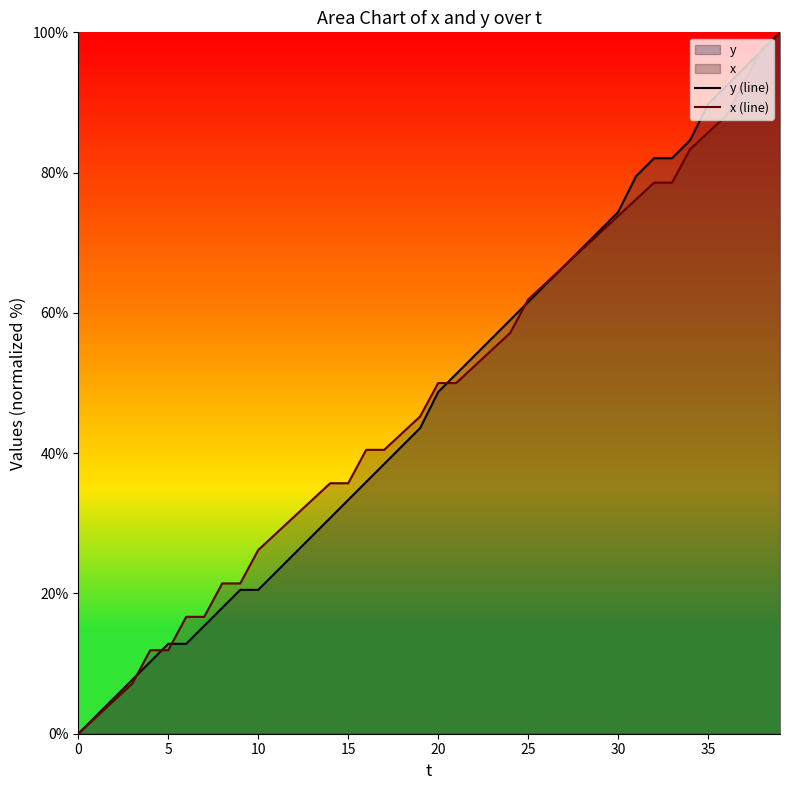

Reading left to right, transcribe all the data shown in this chart.

y (line): 0.0	2.6	5.1	7.7	10.3	12.8	12.8	15.4	17.9	20.5	20.5	23.1	25.6	28.2	30.8	33.3	35.9	38.5	41.0	43.6	48.7	51.3	53.8	56.4	59.0	61.5	64.1	66.7	69.2	71.8	74.4	79.5	82.1	82.1	84.6	89.7	92.3	94.9	97.4	100.0
x (line): 0.0	2.4	4.8	7.1	11.9	11.9	16.7	16.7	21.4	21.4	26.2	28.6	31.0	33.3	35.7	35.7	40.5	40.5	42.9	45.2	50.0	50.0	52.4	54.8	57.1	61.9	64.3	66.7	69.0	71.4	73.8	76.2	78.6	78.6	83.3	85.7	88.1	92.9	97.6	100.0